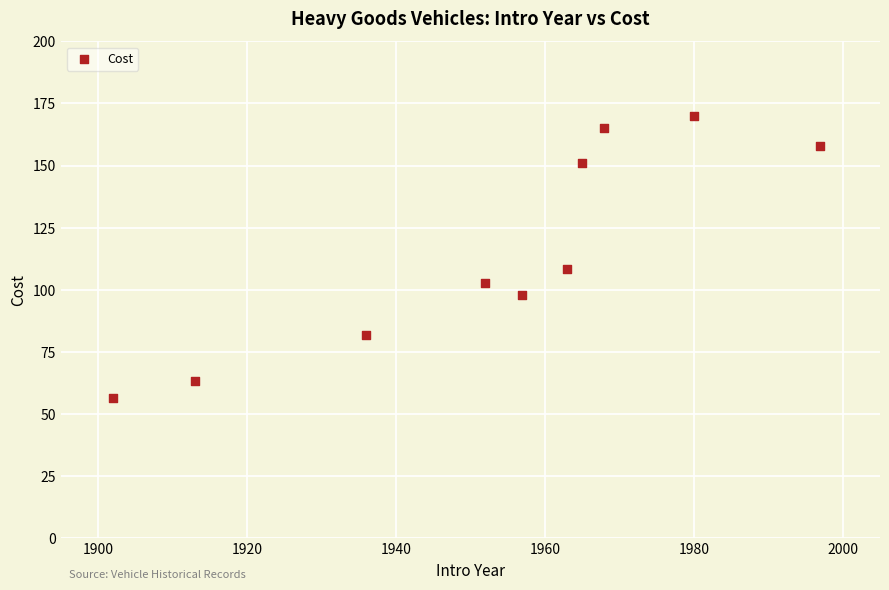

What is the average Y value?

115.4